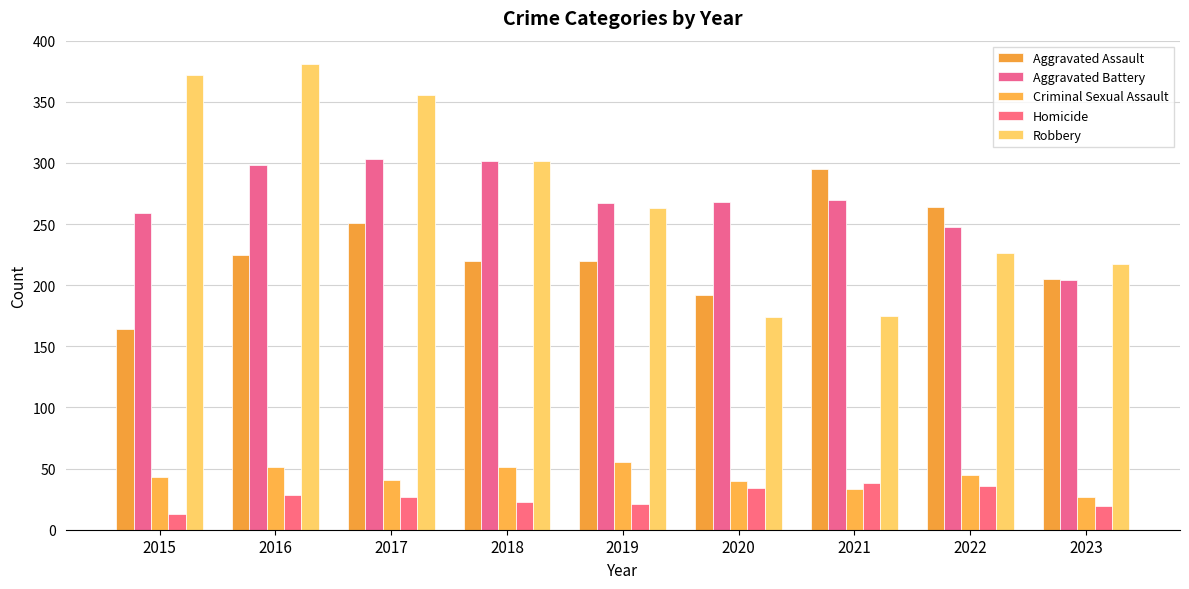

At which category is the sum across all series the highest?

2016